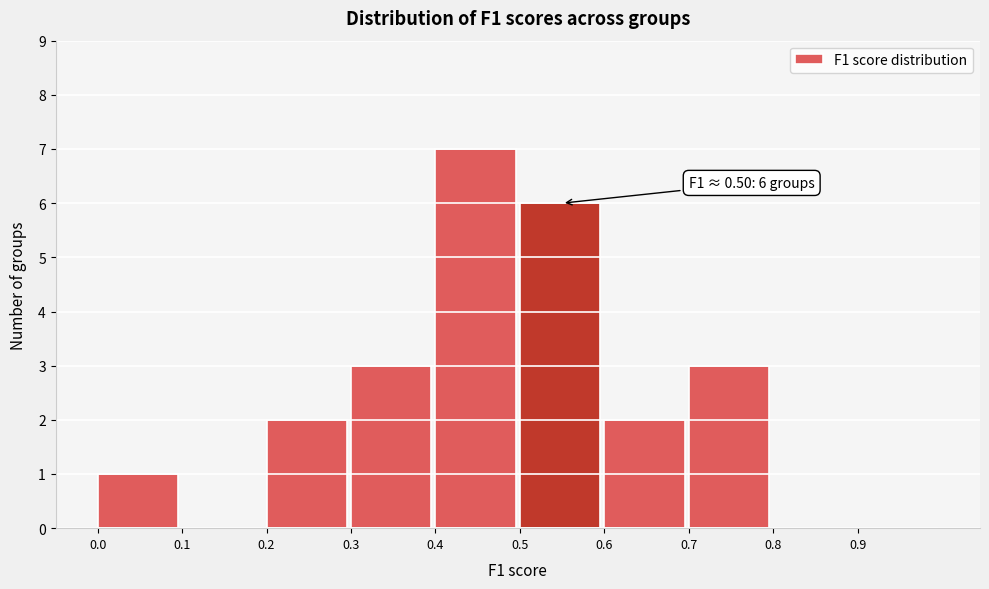

Which range on the x-axis has the tallest bar?

0.4 to 0.5